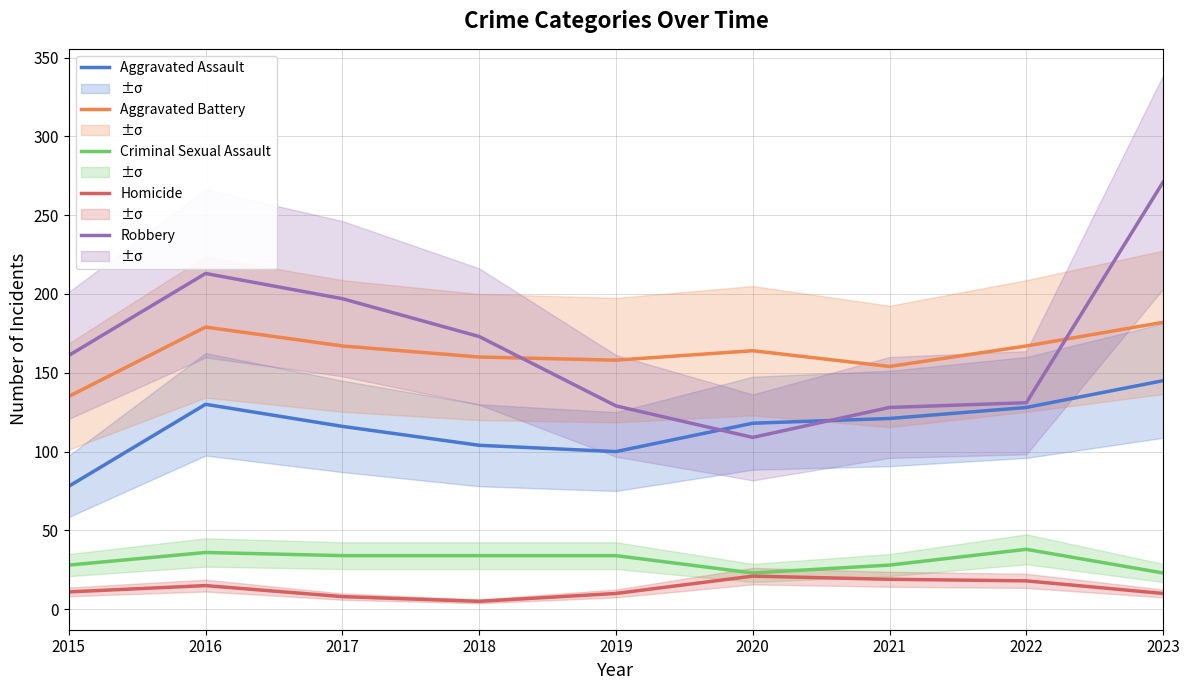

At which category is the sum across all series the highest?

2023